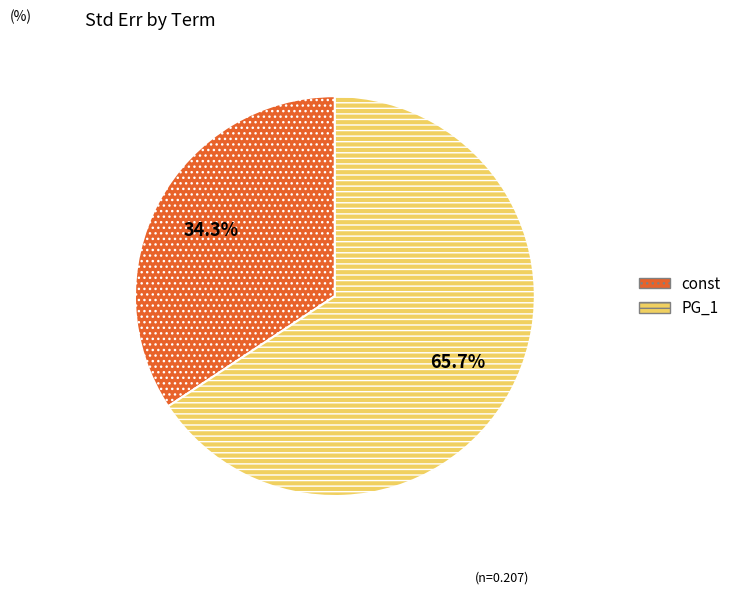

The PG_1 slice represents 73% of the pie. True or false?

False